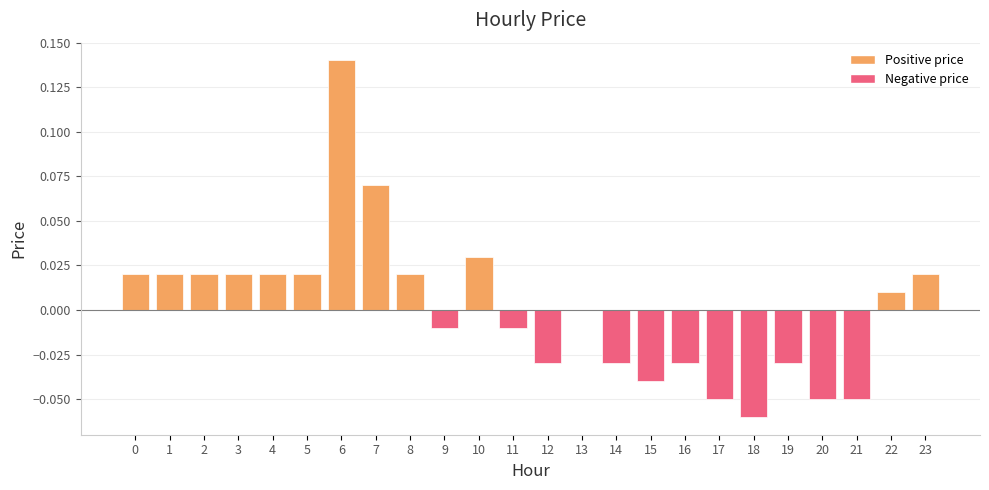

How many series are shown in this chart?

1